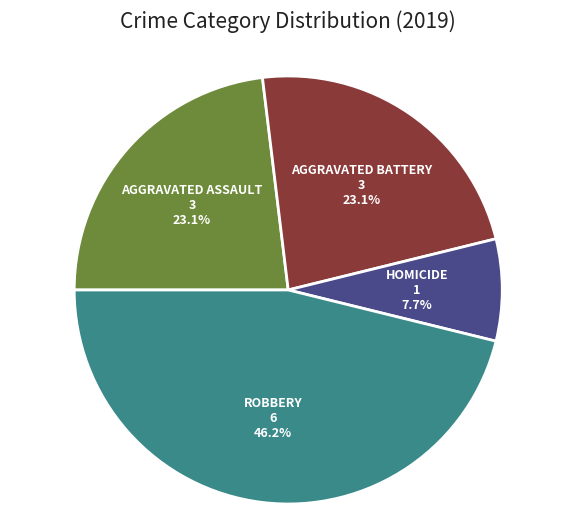

Is there any slice that represents more than half of the pie?

No